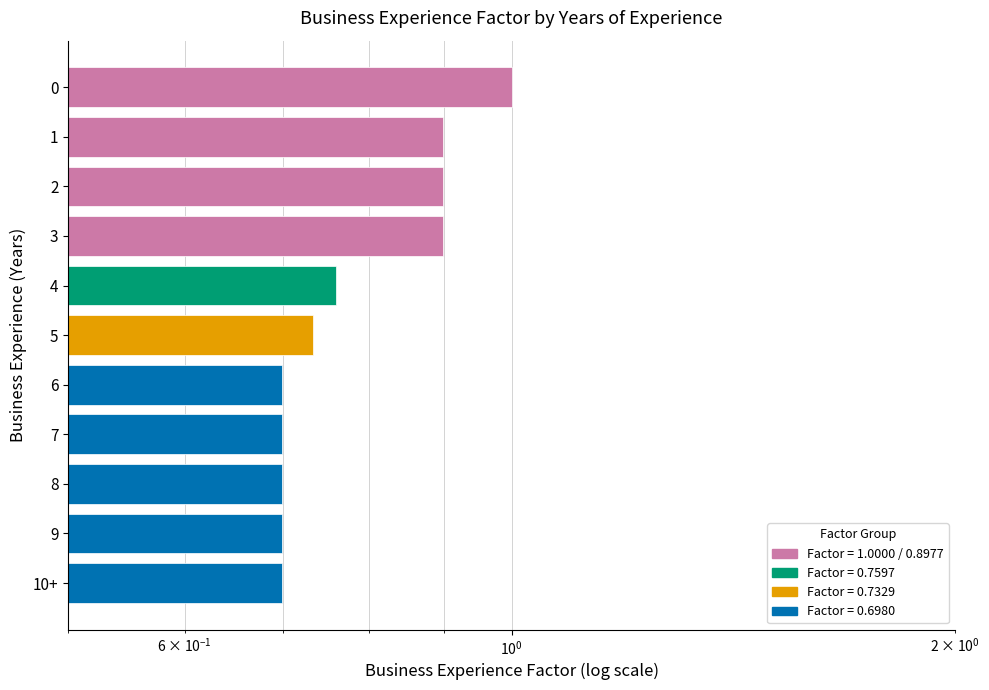

Where is the data nearest to the value 0?

6